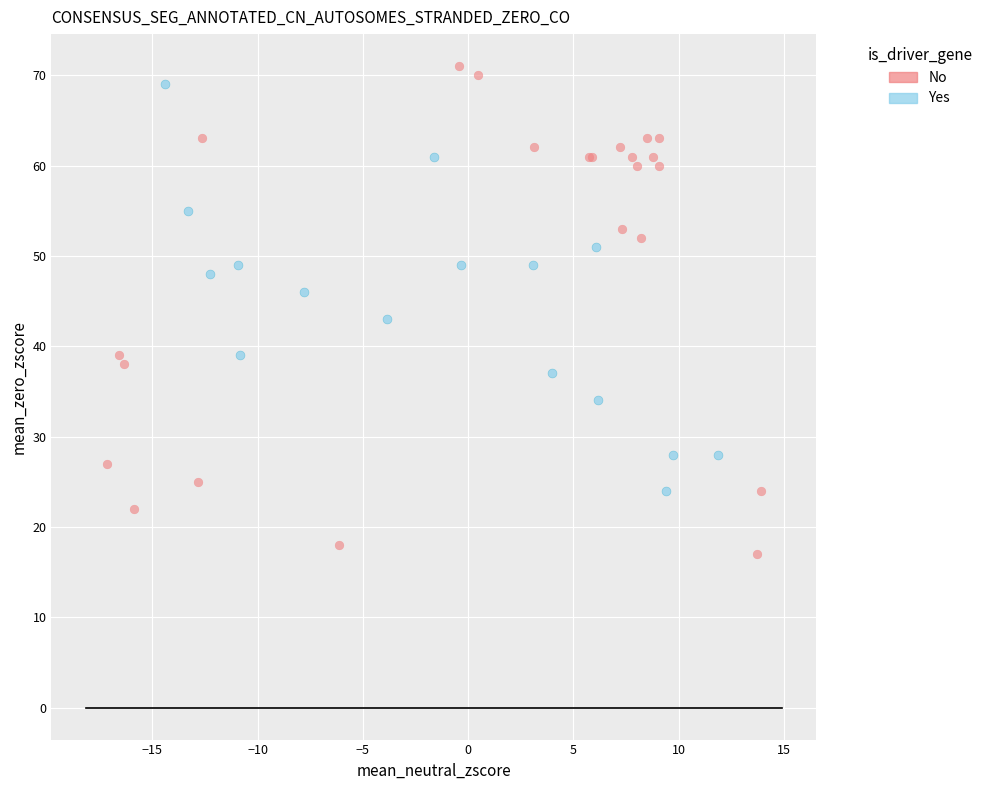

Which series reaches the maximum Y coordinate?

No